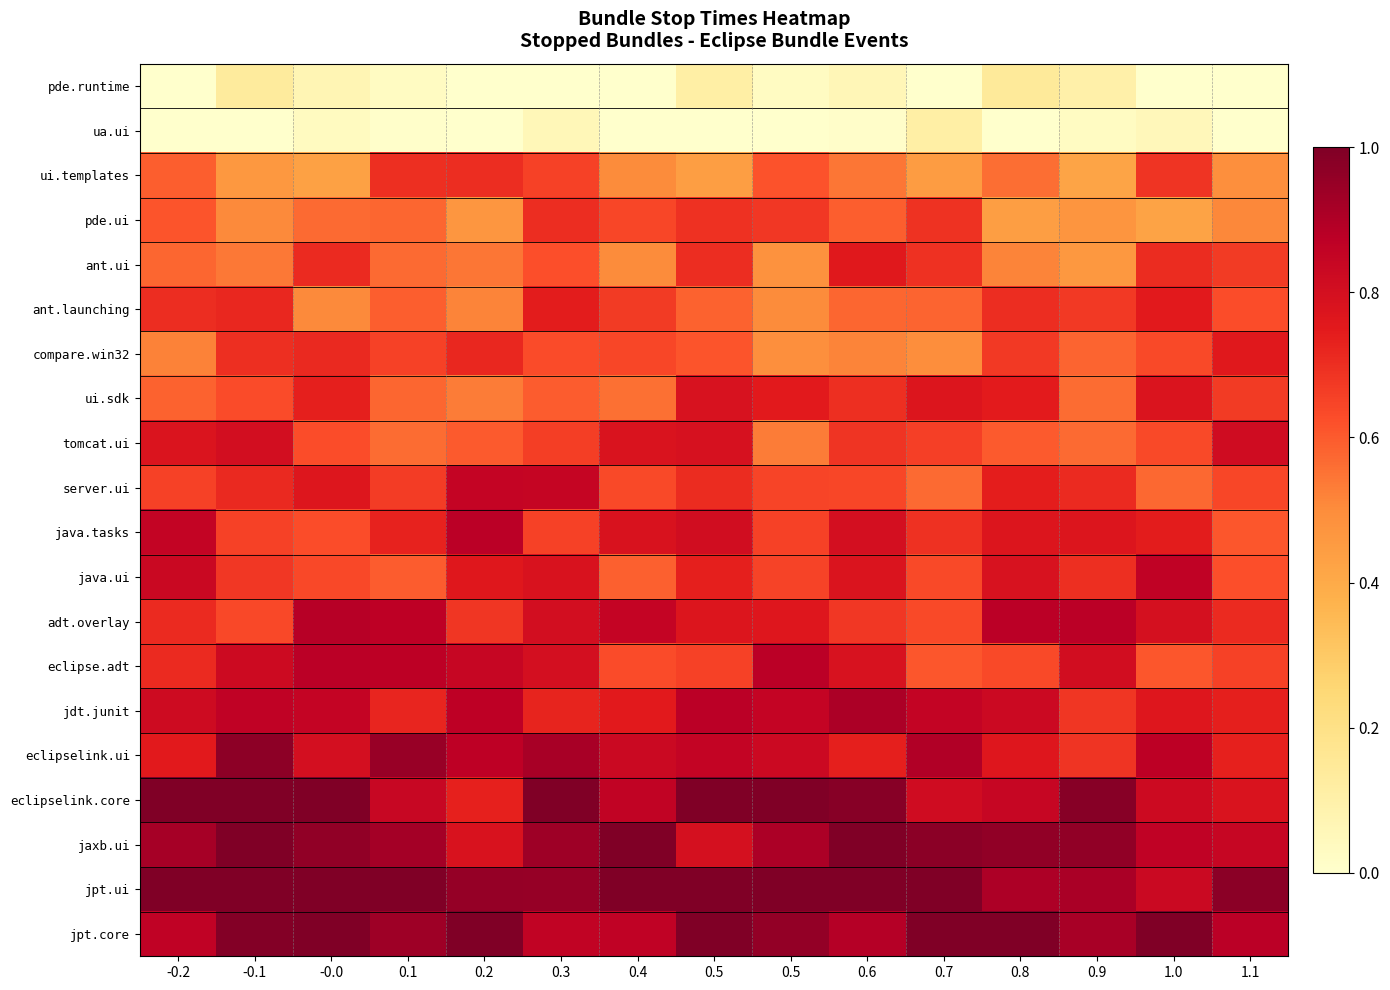

Reading left to right, transcribe all the data shown in this chart.

pde.runtime: -0.2=0.0	-0.1=0.1	-0.0=0.1	0.1=0.0	0.2=0.0	0.3=0.0	0.4=0.0	0.5=0.1	0.5=0.0	0.6=0.1	0.7=0.0	0.8=0.1	0.9=0.1	1.0=0.0	1.1=0.0
ua.ui: -0.2=0.0	-0.1=0.0	-0.0=0.0	0.1=0.0	0.2=0.0	0.3=0.1	0.4=0.0	0.5=0.0	0.5=0.0	0.6=0.0	0.7=0.1	0.8=0.0	0.9=0.0	1.0=0.1	1.1=0.0
ui.templates: -0.2=0.6	-0.1=0.5	-0.0=0.4	0.1=0.7	0.2=0.7	0.3=0.7	0.4=0.5	0.5=0.4	0.5=0.6	0.6=0.5	0.7=0.4	0.8=0.6	0.9=0.4	1.0=0.7	1.1=0.5
pde.ui: -0.2=0.6	-0.1=0.5	-0.0=0.6	0.1=0.6	0.2=0.5	0.3=0.7	0.4=0.6	0.5=0.7	0.5=0.7	0.6=0.6	0.7=0.7	0.8=0.4	0.9=0.5	1.0=0.4	1.1=0.5
ant.ui: -0.2=0.6	-0.1=0.5	-0.0=0.7	0.1=0.6	0.2=0.5	0.3=0.6	0.4=0.5	0.5=0.7	0.5=0.5	0.6=0.8	0.7=0.7	0.8=0.5	0.9=0.5	1.0=0.7	1.1=0.7
ant.launching: -0.2=0.7	-0.1=0.7	-0.0=0.5	0.1=0.6	0.2=0.5	0.3=0.7	0.4=0.7	0.5=0.6	0.5=0.5	0.6=0.6	0.7=0.6	0.8=0.7	0.9=0.7	1.0=0.8	1.1=0.6
compare.win32: -0.2=0.5	-0.1=0.7	-0.0=0.7	0.1=0.7	0.2=0.7	0.3=0.6	0.4=0.6	0.5=0.6	0.5=0.5	0.6=0.5	0.7=0.5	0.8=0.7	0.9=0.6	1.0=0.6	1.1=0.8
ui.sdk: -0.2=0.6	-0.1=0.6	-0.0=0.7	0.1=0.6	0.2=0.5	0.3=0.6	0.4=0.6	0.5=0.8	0.5=0.8	0.6=0.7	0.7=0.8	0.8=0.7	0.9=0.6	1.0=0.8	1.1=0.7
tomcat.ui: -0.2=0.8	-0.1=0.8	-0.0=0.6	0.1=0.6	0.2=0.6	0.3=0.7	0.4=0.8	0.5=0.8	0.5=0.5	0.6=0.7	0.7=0.7	0.8=0.6	0.9=0.6	1.0=0.6	1.1=0.8
server.ui: -0.2=0.7	-0.1=0.7	-0.0=0.8	0.1=0.7	0.2=0.8	0.3=0.8	0.4=0.6	0.5=0.7	0.5=0.6	0.6=0.6	0.7=0.6	0.8=0.7	0.9=0.7	1.0=0.6	1.1=0.6
java.tasks: -0.2=0.9	-0.1=0.7	-0.0=0.6	0.1=0.7	0.2=0.9	0.3=0.7	0.4=0.8	0.5=0.8	0.5=0.7	0.6=0.8	0.7=0.7	0.8=0.8	0.9=0.8	1.0=0.7	1.1=0.6
java.ui: -0.2=0.8	-0.1=0.7	-0.0=0.6	0.1=0.6	0.2=0.8	0.3=0.8	0.4=0.6	0.5=0.7	0.5=0.6	0.6=0.8	0.7=0.6	0.8=0.8	0.9=0.7	1.0=0.9	1.1=0.6
adt.overlay: -0.2=0.7	-0.1=0.6	-0.0=0.9	0.1=0.9	0.2=0.7	0.3=0.8	0.4=0.9	0.5=0.8	0.5=0.8	0.6=0.7	0.7=0.6	0.8=0.9	0.9=0.9	1.0=0.8	1.1=0.7
eclipse.adt: -0.2=0.7	-0.1=0.8	-0.0=0.9	0.1=0.9	0.2=0.8	0.3=0.8	0.4=0.6	0.5=0.7	0.5=0.9	0.6=0.8	0.7=0.6	0.8=0.6	0.9=0.8	1.0=0.6	1.1=0.7
jdt.junit: -0.2=0.8	-0.1=0.9	-0.0=0.9	0.1=0.7	0.2=0.9	0.3=0.7	0.4=0.8	0.5=0.9	0.5=0.8	0.6=0.9	0.7=0.9	0.8=0.8	0.9=0.7	1.0=0.8	1.1=0.7
eclipselink.ui: -0.2=0.8	-0.1=1.0	-0.0=0.8	0.1=0.9	0.2=0.9	0.3=0.9	0.4=0.8	0.5=0.9	0.5=0.8	0.6=0.7	0.7=0.9	0.8=0.8	0.9=0.7	1.0=0.9	1.1=0.7
eclipselink.core: -0.2=1.0	-0.1=1.0	-0.0=1.0	0.1=0.8	0.2=0.7	0.3=1.0	0.4=0.9	0.5=1.0	0.5=1.0	0.6=1.0	0.7=0.8	0.8=0.8	0.9=1.0	1.0=0.8	1.1=0.8
jaxb.ui: -0.2=0.9	-0.1=1.0	-0.0=1.0	0.1=0.9	0.2=0.8	0.3=0.9	0.4=1.0	0.5=0.8	0.5=0.9	0.6=1.0	0.7=1.0	0.8=1.0	0.9=1.0	1.0=0.9	1.1=0.8
jpt.ui: -0.2=1.0	-0.1=1.0	-0.0=1.0	0.1=1.0	0.2=1.0	0.3=1.0	0.4=1.0	0.5=1.0	0.5=1.0	0.6=1.0	0.7=1.0	0.8=0.9	0.9=0.9	1.0=0.8	1.1=1.0
jpt.core: -0.2=0.9	-0.1=1.0	-0.0=1.0	0.1=0.9	0.2=1.0	0.3=0.9	0.4=0.9	0.5=1.0	0.5=1.0	0.6=0.9	0.7=1.0	0.8=1.0	0.9=0.9	1.0=1.0	1.1=0.9